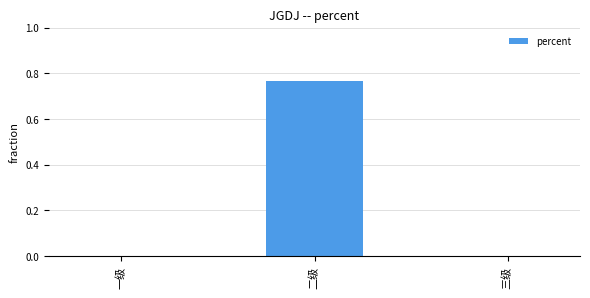

True or false: the data shows 0.0 at 一级.

True